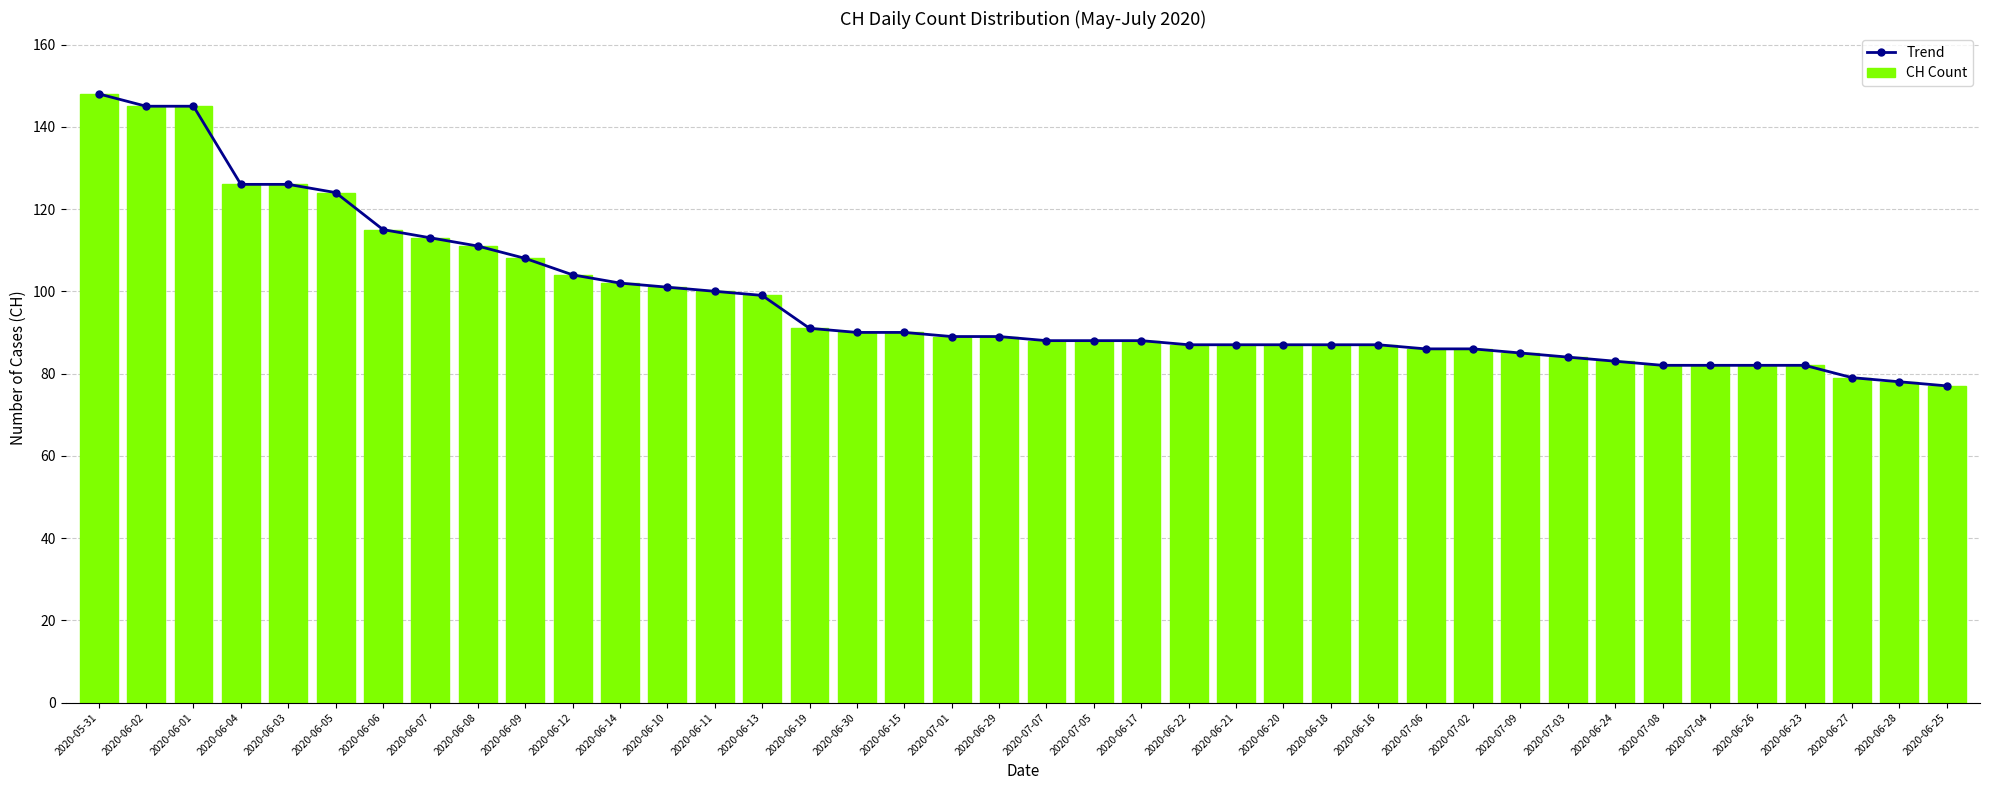

Reading left to right, transcribe all the data shown in this chart.

Trend: 148	145	145	126	126	124	115	113	111	108	104	102	101	100	99	91	90	90	89	89	88	88	88	87	87	87	87	87	86	86	85	84	83	82	82	82	82	79	78	77
CH Count: 148	145	145	126	126	124	115	113	111	108	104	102	101	100	99	91	90	90	89	89	88	88	88	87	87	87	87	87	86	86	85	84	83	82	82	82	82	79	78	77